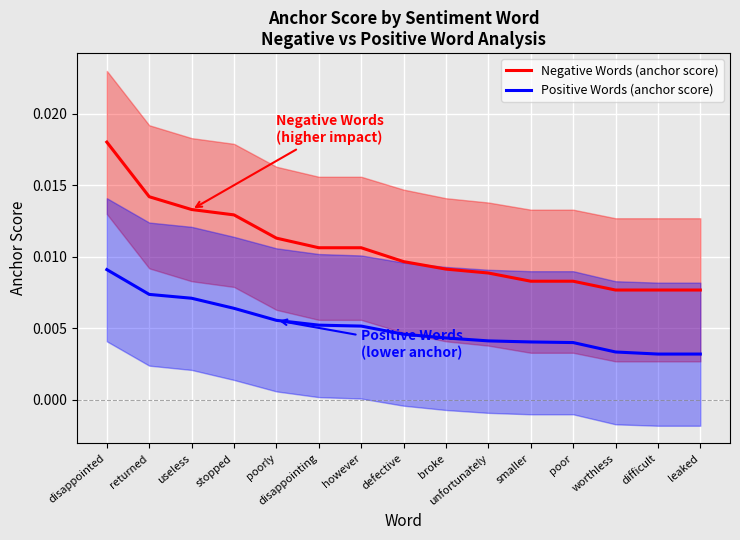

The Negative Words (anchor score) series shows 0.0 at worthless. True or false?

True